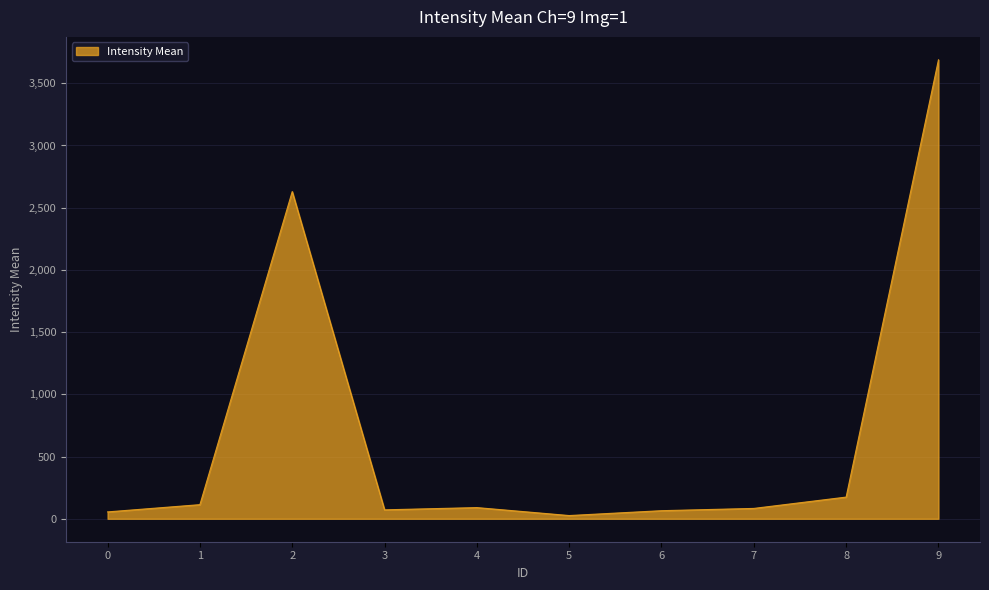

What is the difference between the maximum and minimum values?

3662.5